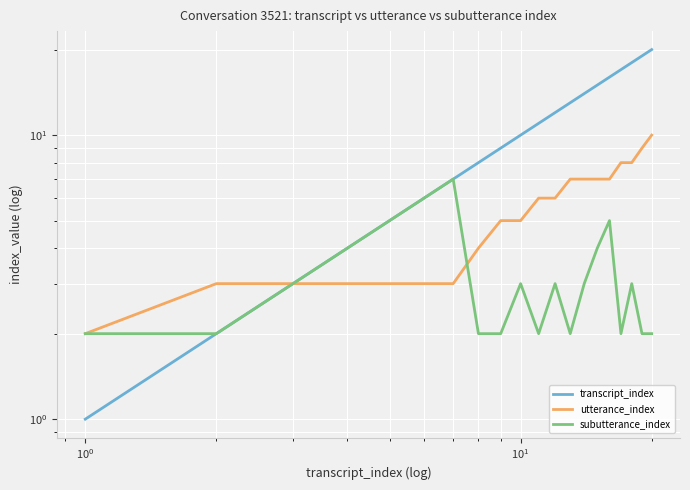

Is the value of subutterance_index at 13 greater than the value of transcript_index at 7?

No